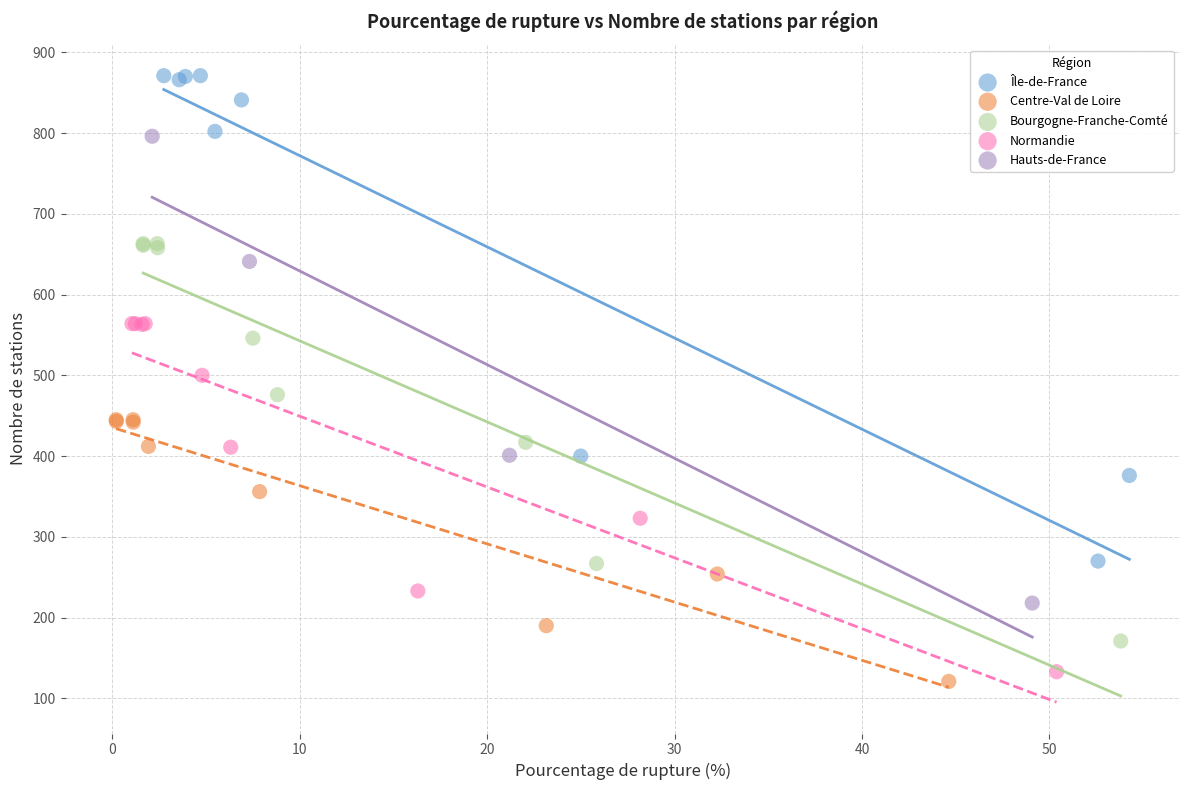

What are all the series names shown in the legend?

Île-de-France, Centre-Val de Loire, Bourgogne-Franche-Comté, Normandie, Hauts-de-France